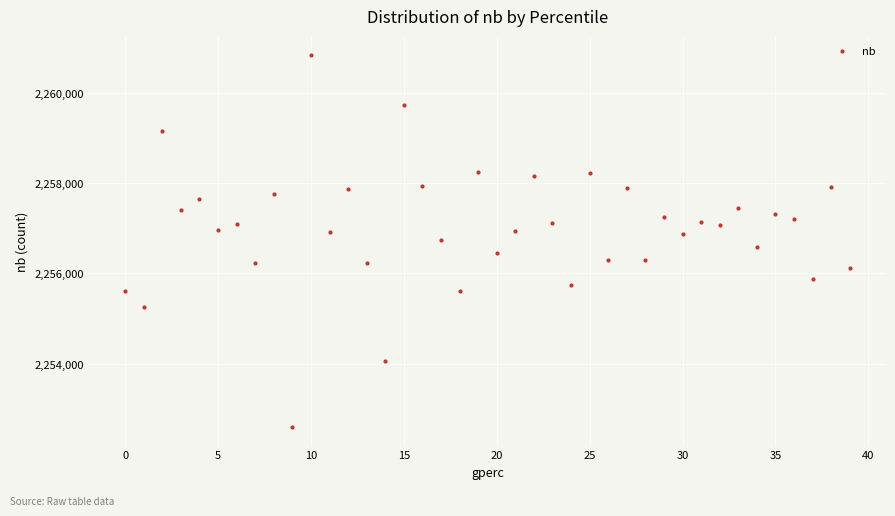

Count the number of points in this scatter plot.

40